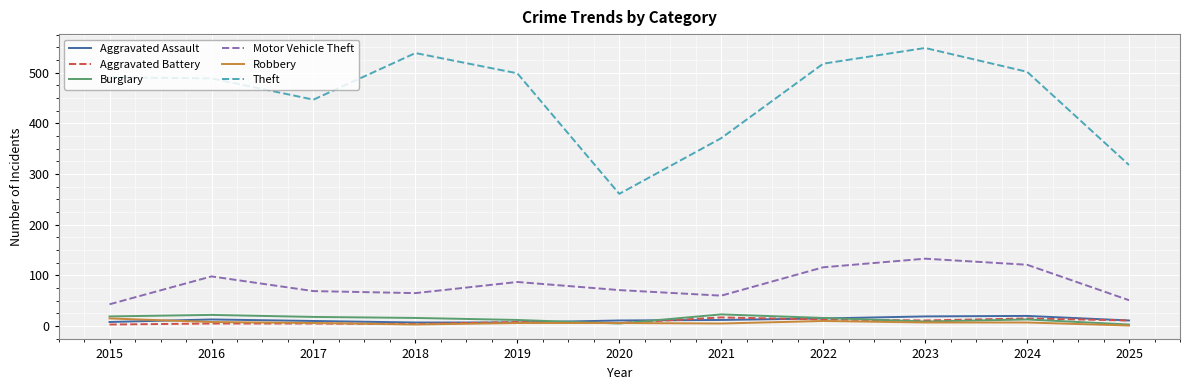

At which category is the sum across all series the highest?

2023